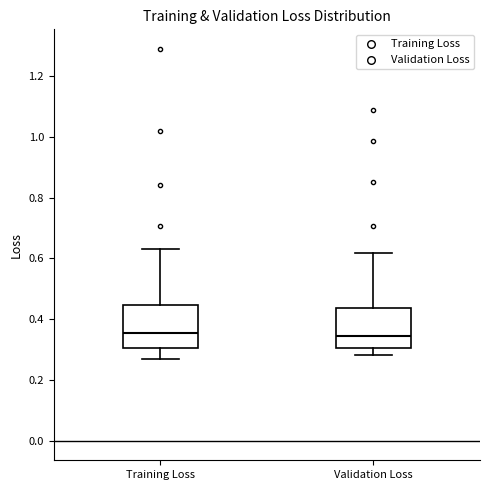

Reading left to right, transcribe this box plot: for each box, give where its median line is, the range the box spans, and where its two whiskers end, as read against the y-axis. The values are not printed on the chart, so give them approximately, as read against the axis.

Training Loss: median 0.36, box 0.30 to 0.44, whiskers 0.26 to 0.64
Validation Loss: median 0.34, box 0.30 to 0.44, whiskers 0.28 to 0.62